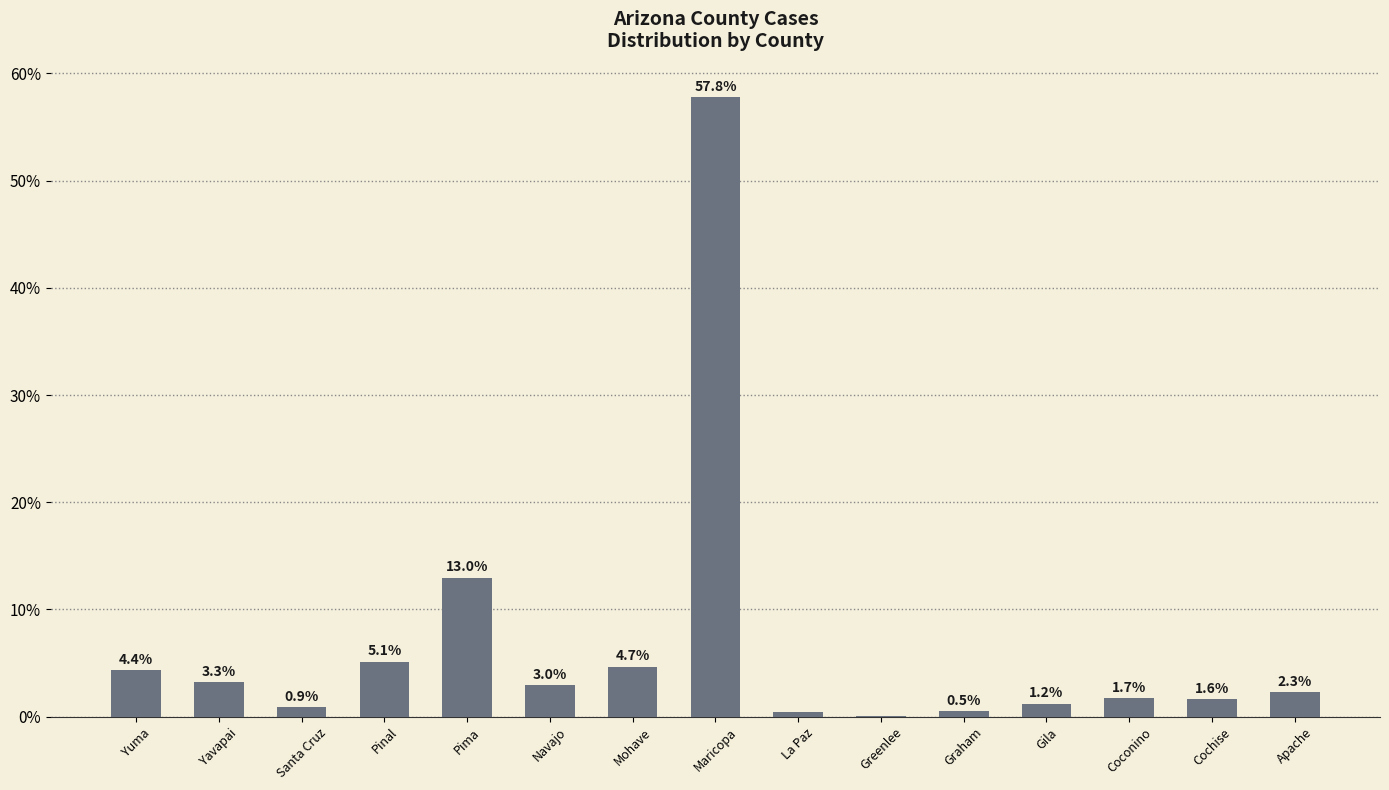

What is the average value?

6.7